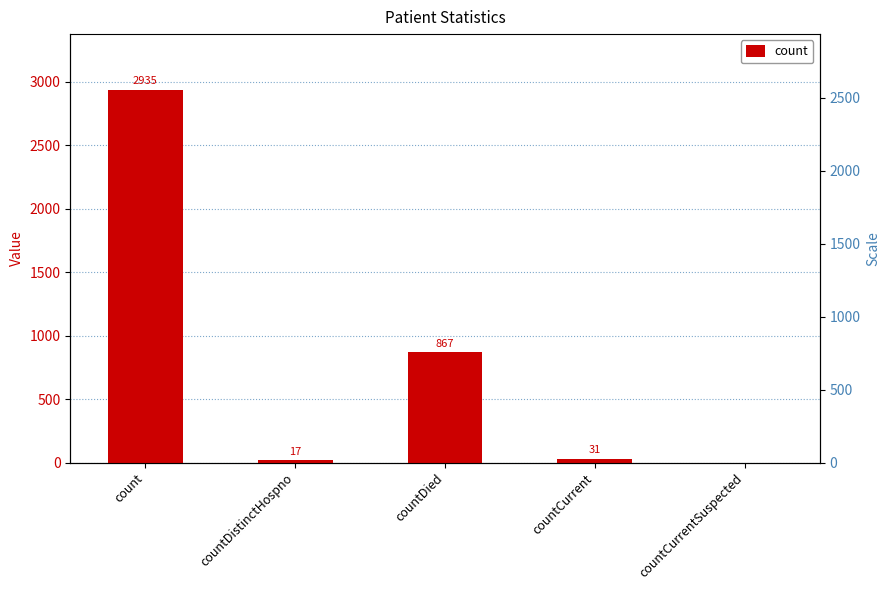

Rank the categories by value from highest to lowest.

count, countDied, countCurrent, countDistinctHospno, countCurrentSuspected